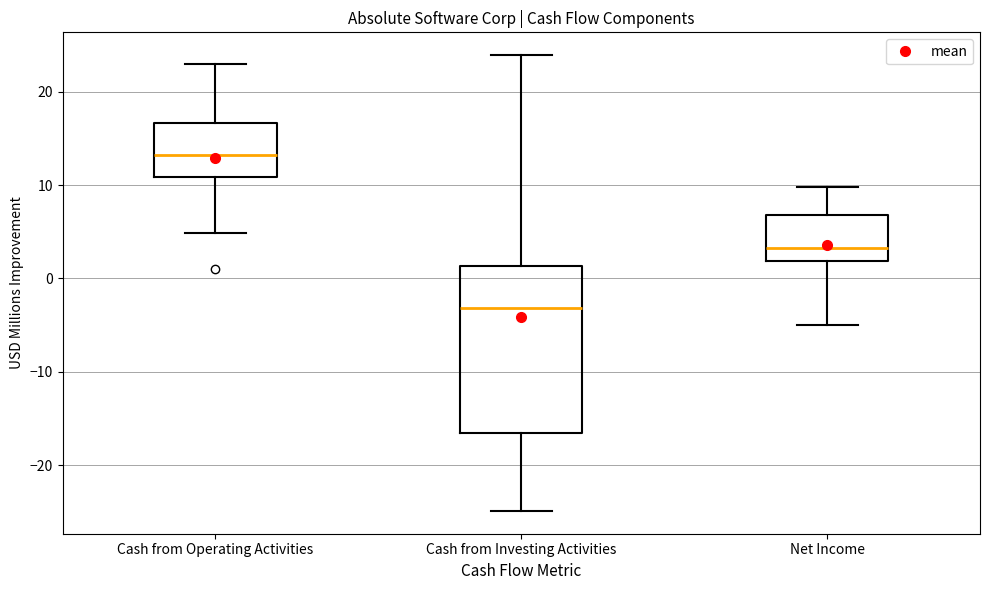

Reading left to right, transcribe this box plot: for each box, give where its median line is, the range the box spans, and where its two whiskers end, as read against the y-axis. The values are not printed on the chart, so give them approximately, as read against the axis.

Cash from Operating Activities: median 13, box 11 to 17, whiskers 5 to 23
Cash from Investing Activities: median -3, box -17 to 1, whiskers -25 to 24
Net Income: median 3, box 2 to 7, whiskers -5 to 10